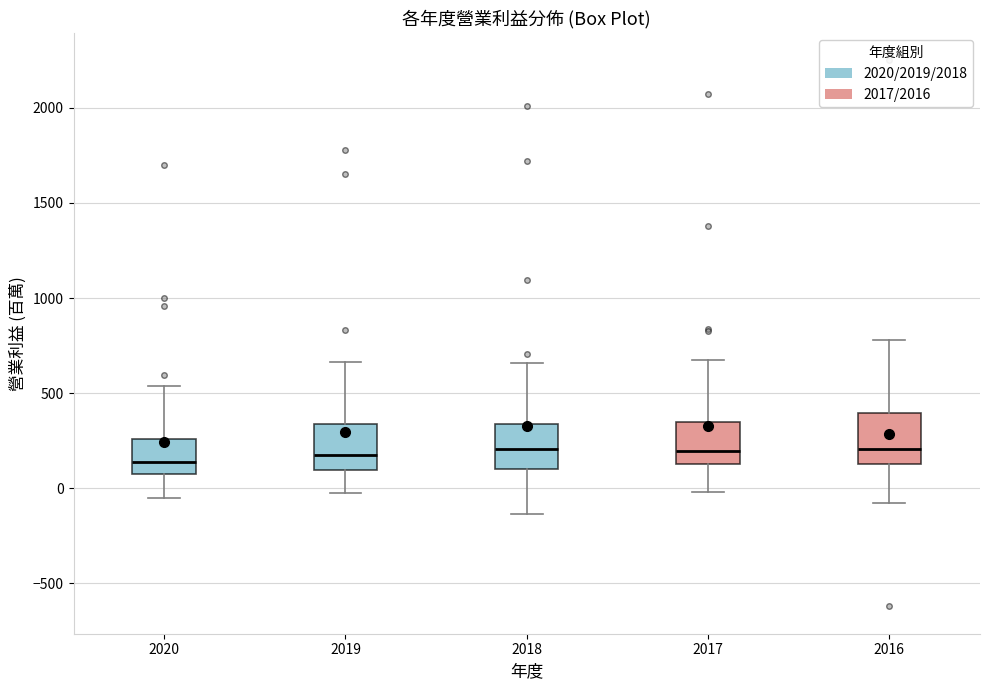

Reading left to right, read every box against the y-axis: the position of its median line, the range the box covers, and the ends of its whiskers. The values are not printed on the chart, so give them approximately, as read against the axis.

2020: median 150, box 100 to 250, whiskers -50 to 550
2019: median 150, box 100 to 350, whiskers 0 to 650
2018: median 200, box 100 to 350, whiskers -150 to 650
2017: median 200, box 150 to 350, whiskers 0 to 700
2016: median 200, box 150 to 400, whiskers -100 to 800